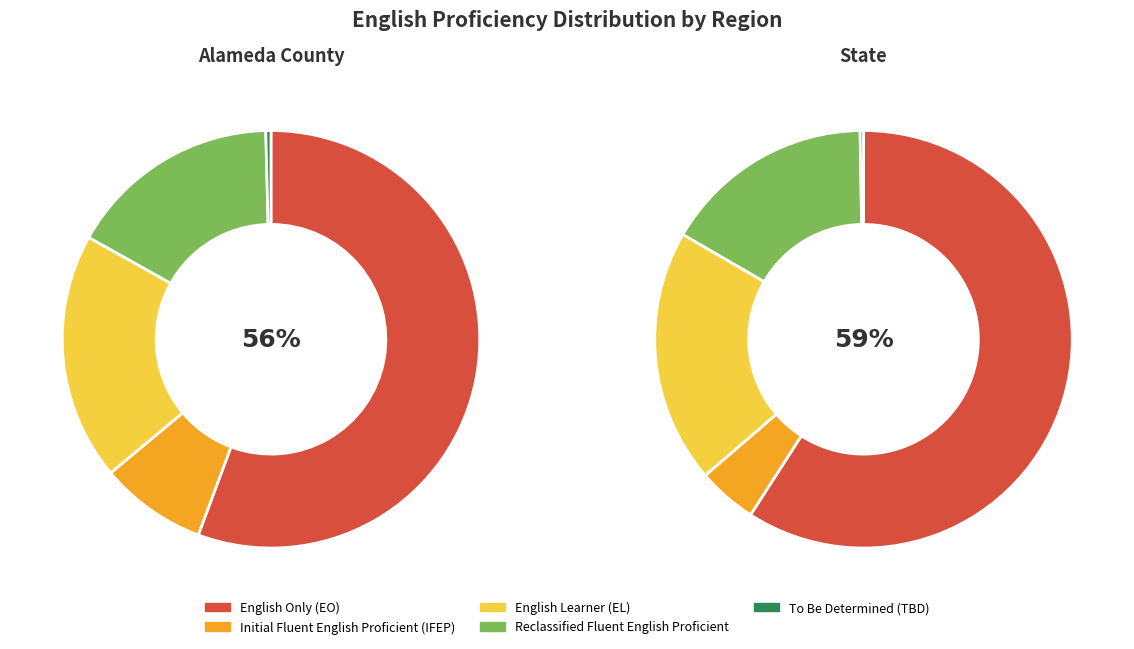

Is there any slice that represents more than half of the pie?

Yes